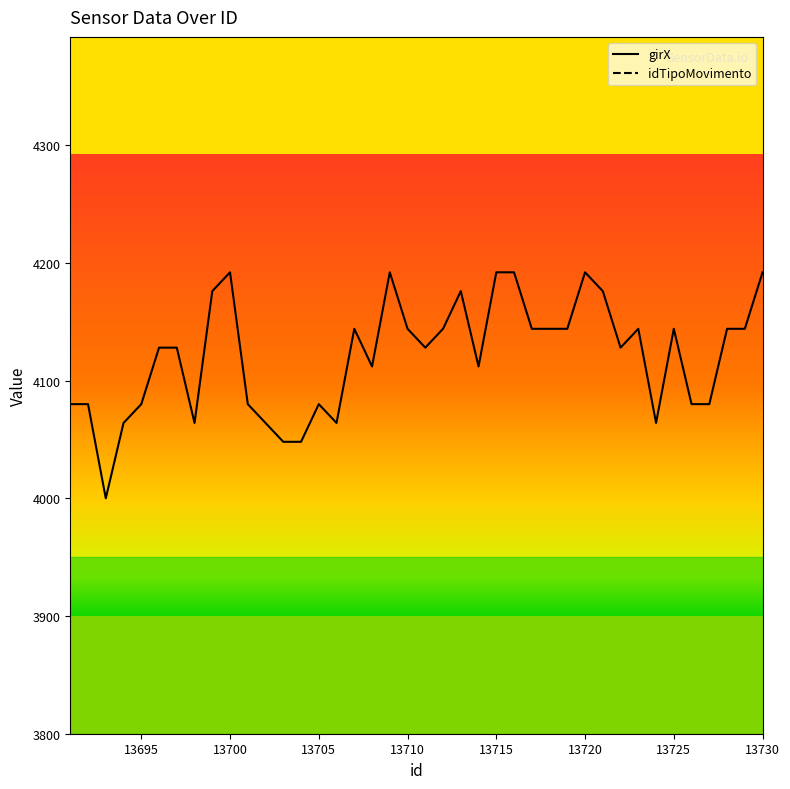

At which label is the value closest to 4096?

13691